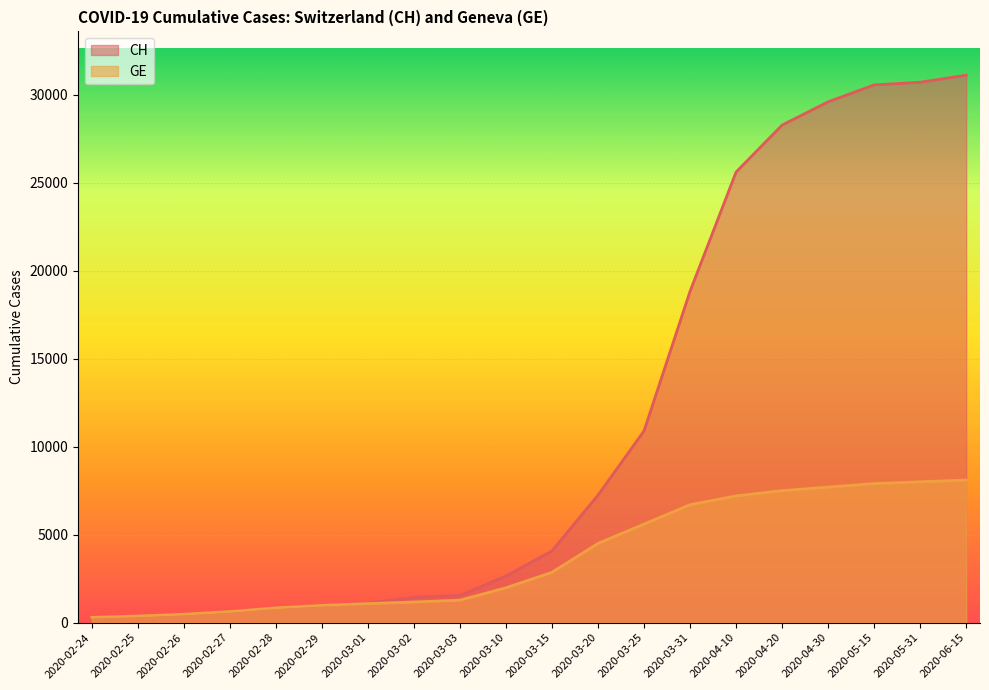

What is the sum of all GE values?

75179